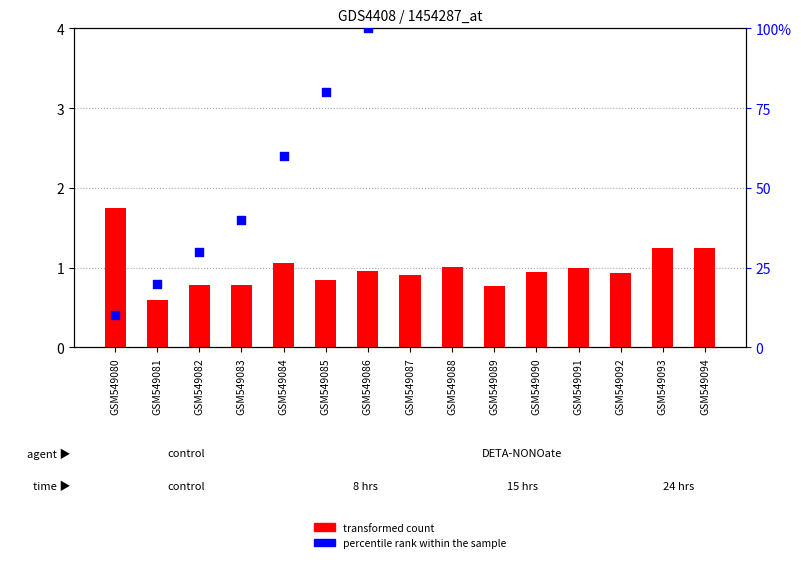

What are all the series names shown in the legend?

transformed count, percentile rank within the sample